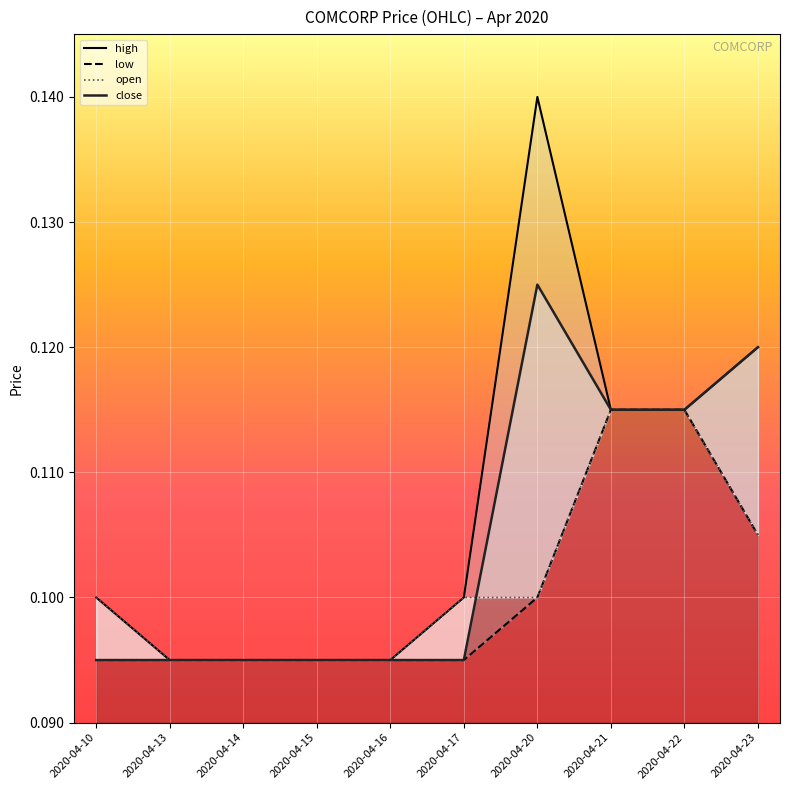

Which category has the highest value across all series?

2020-04-20